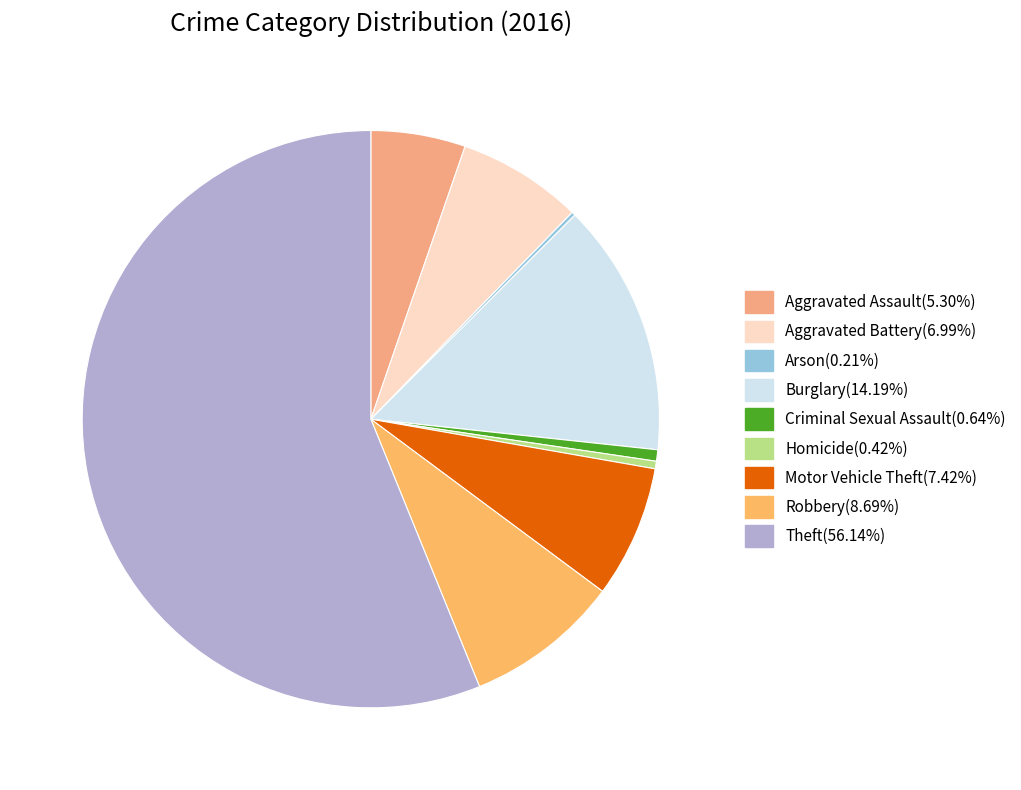

Which category has the smallest portion of the pie?

Arson